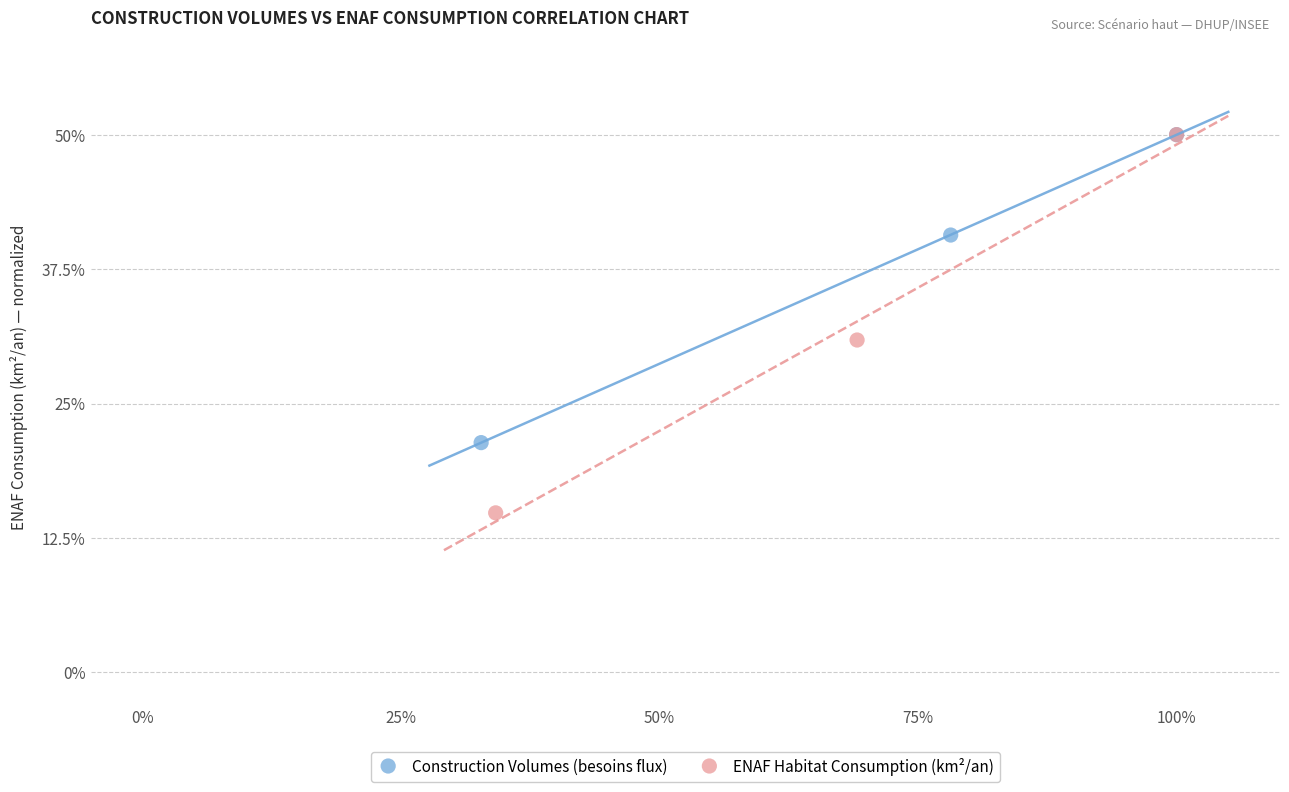

Which series has the largest Y range (max minus min)?

ENAF Habitat Consumption (km²/an)